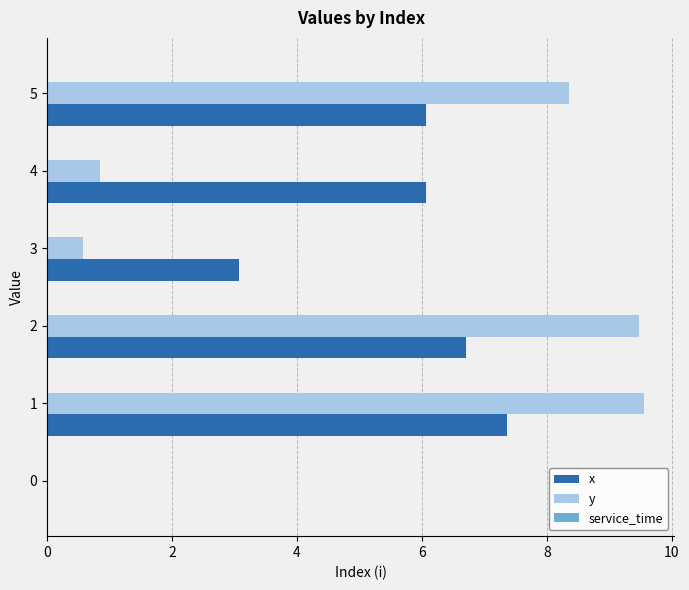

What is the total value across all series at 5?

14.4